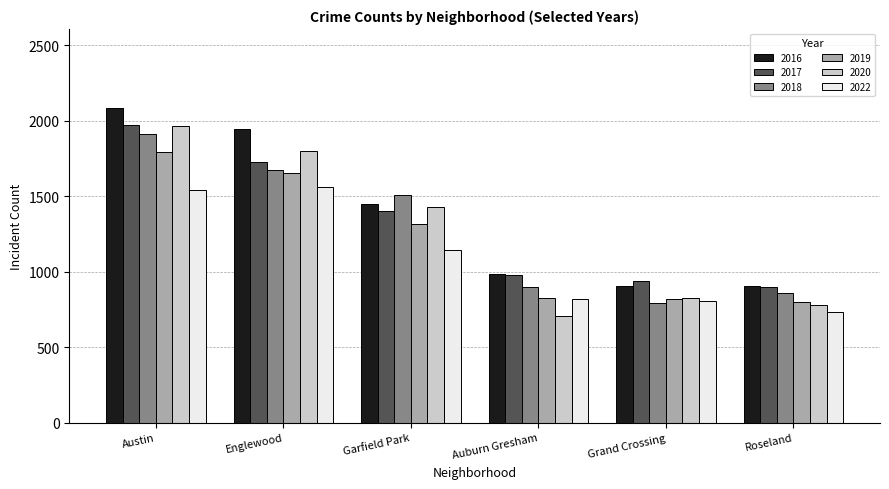

What is the minimum value for 2022?

734